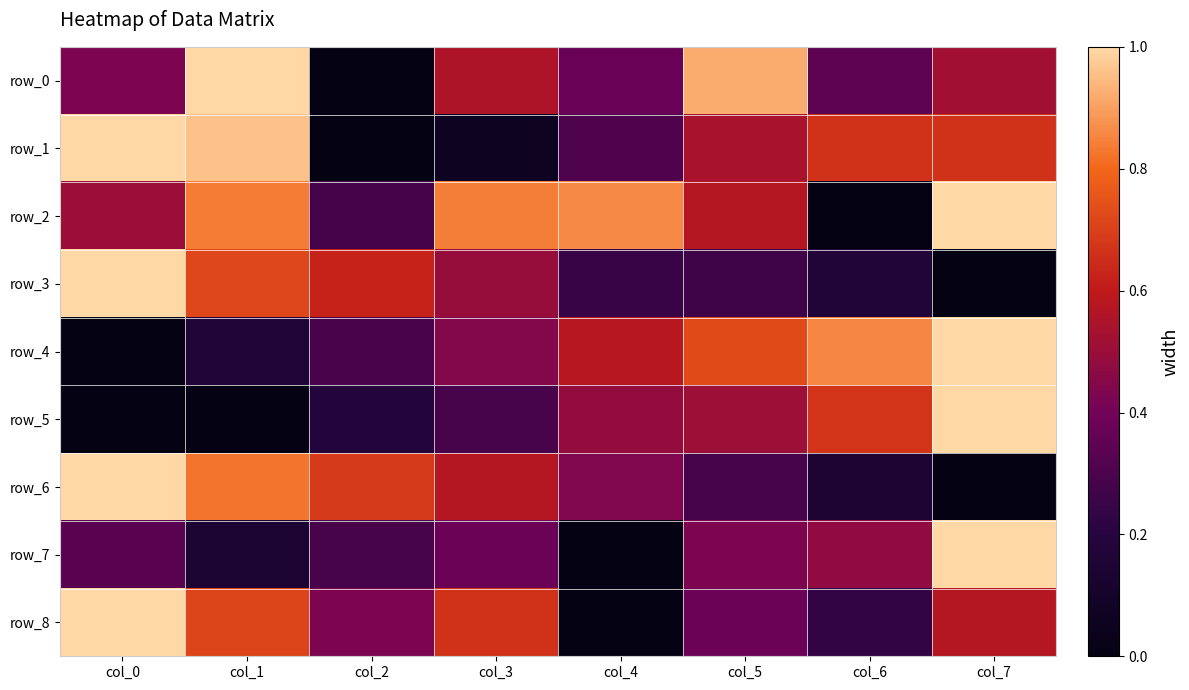

Reading right to left, what are all the values shown in this chart?

row_0: 0.5	0.3	0.9	0.4	0.6	0.0	1.0	0.4
row_1: 0.7	0.7	0.5	0.3	0.1	0.0	1.0	1.0
row_2: 1.0	0.0	0.6	0.9	0.8	0.3	0.8	0.5
row_3: 0.0	0.2	0.3	0.2	0.5	0.6	0.7	1.0
row_4: 1.0	0.9	0.7	0.6	0.4	0.3	0.2	0.0
row_5: 1.0	0.7	0.5	0.5	0.3	0.2	0.0	0.0
row_6: 0.0	0.1	0.3	0.4	0.6	0.7	0.8	1.0
row_7: 1.0	0.5	0.4	0.0	0.4	0.3	0.1	0.3
row_8: 0.6	0.2	0.4	0.0	0.7	0.4	0.7	1.0